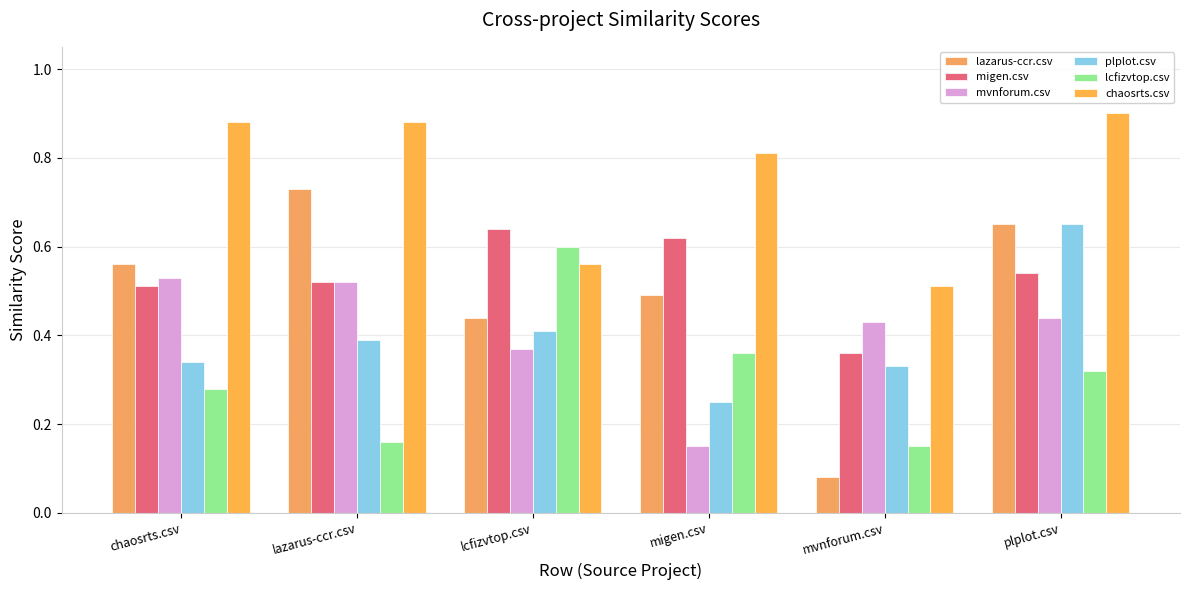

At plplot.csv, list the series in order from largest to smallest.

chaosrts.csv, lazarus-ccr.csv, plplot.csv, migen.csv, mvnforum.csv, lcfizvtop.csv